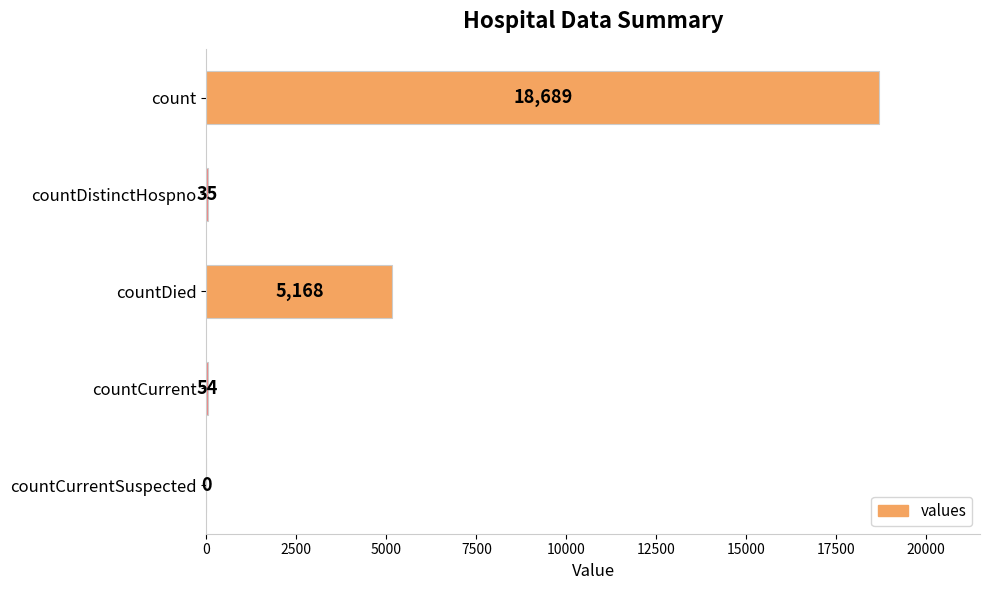

What is the sum of the values at countCurrentSuspected and countDied?

5168